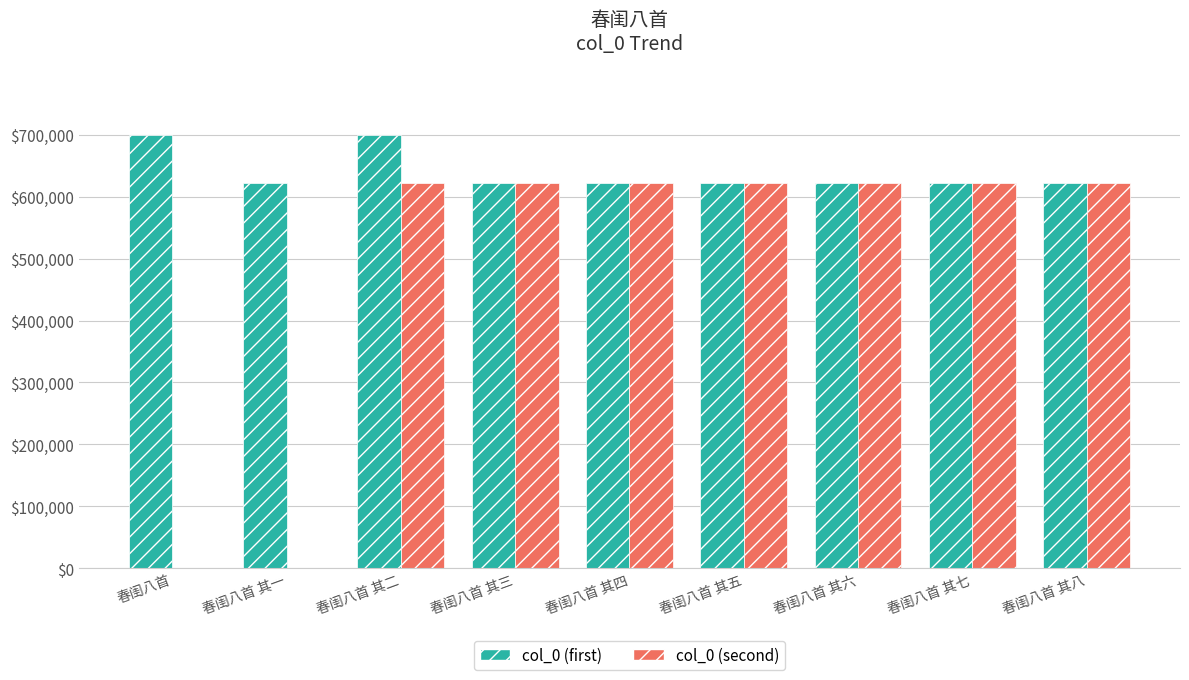

What is the label of the 7th bar from the left?

春闺八首 其六